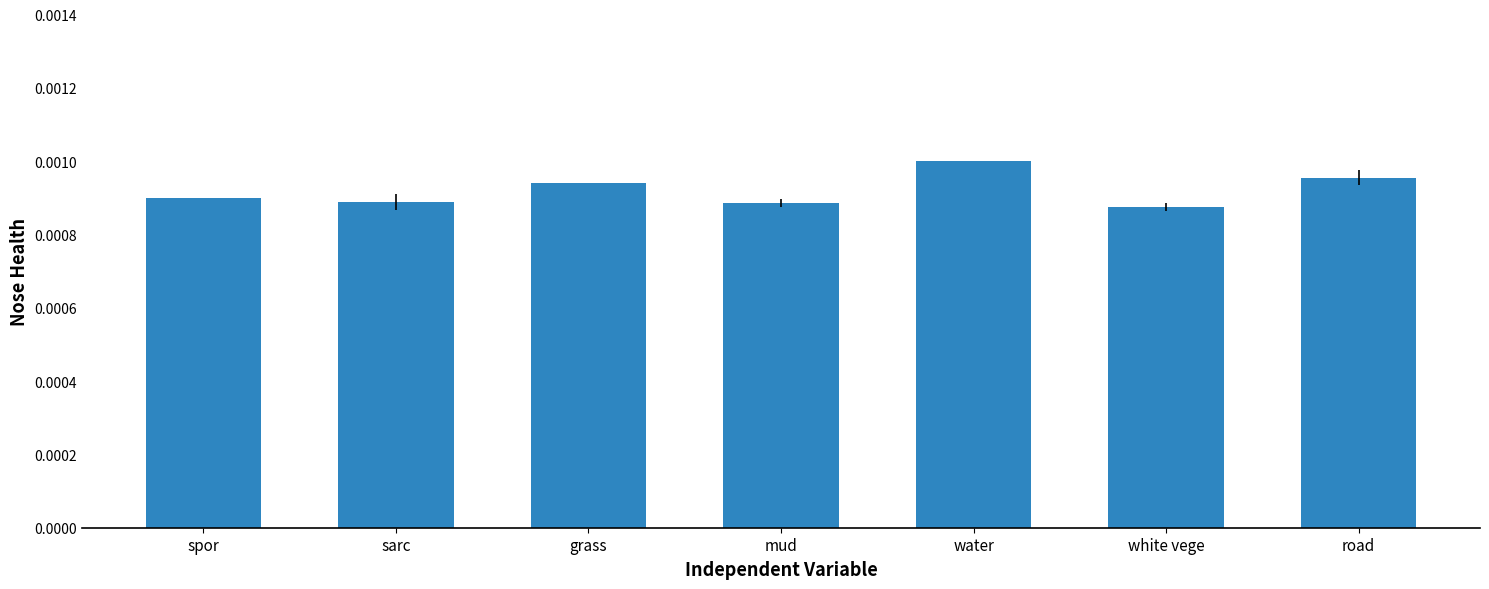

What is the label of the 3rd bar from the right?

water